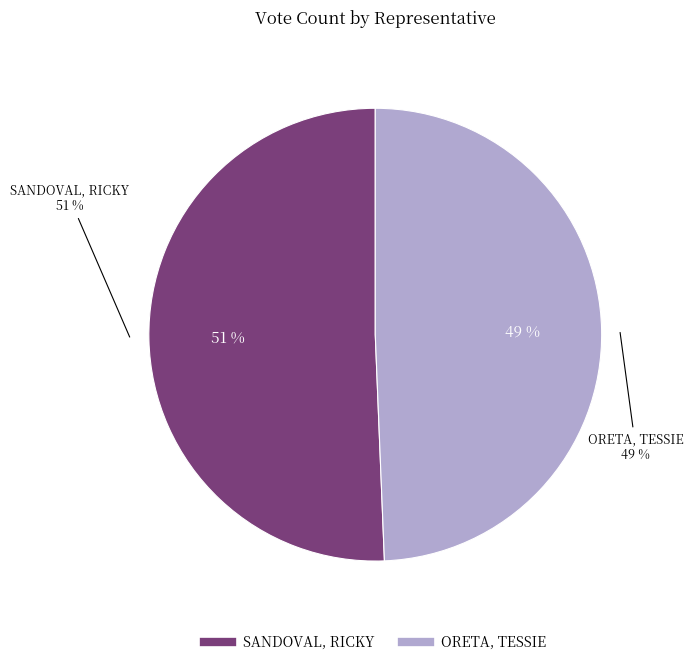

To the nearest percent, what is the combined percentage of ORETA, TESSIE and SANDOVAL, RICKY?

100%